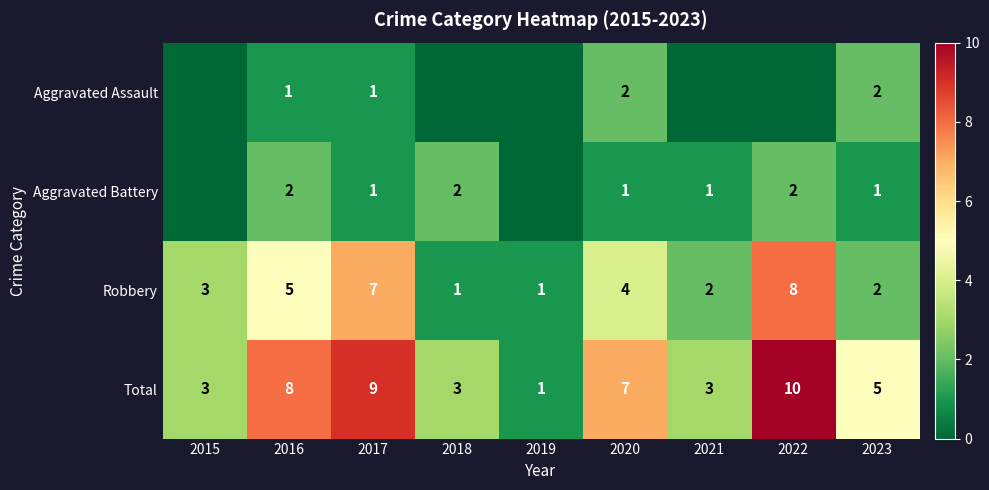

What is the difference between the maximum and minimum values in the Total series?

9